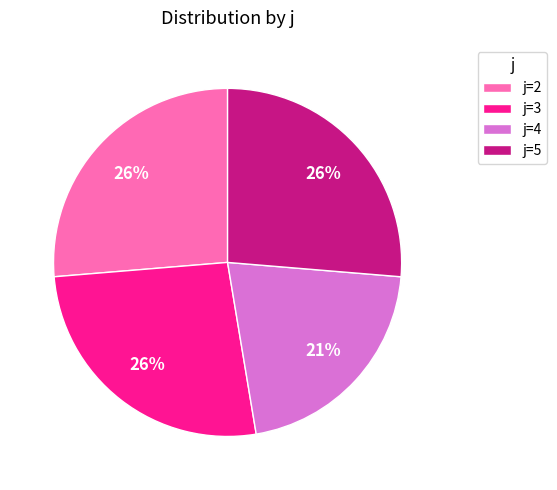

What is the ratio of the value at j=4 to the value at j=5?

0.8